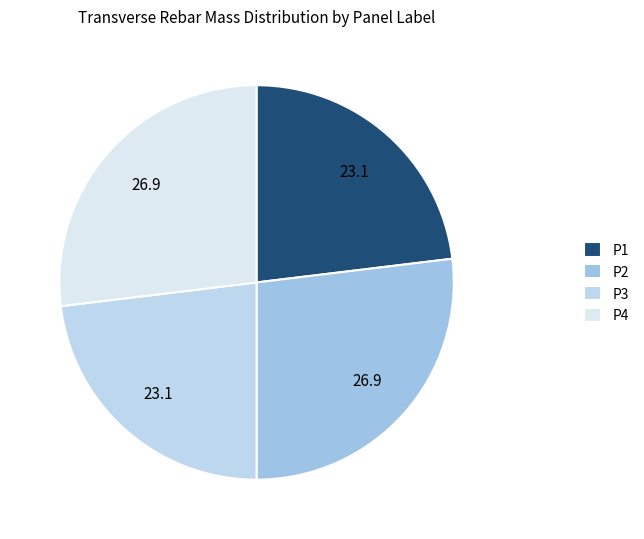

How many segments does this pie chart have?

4